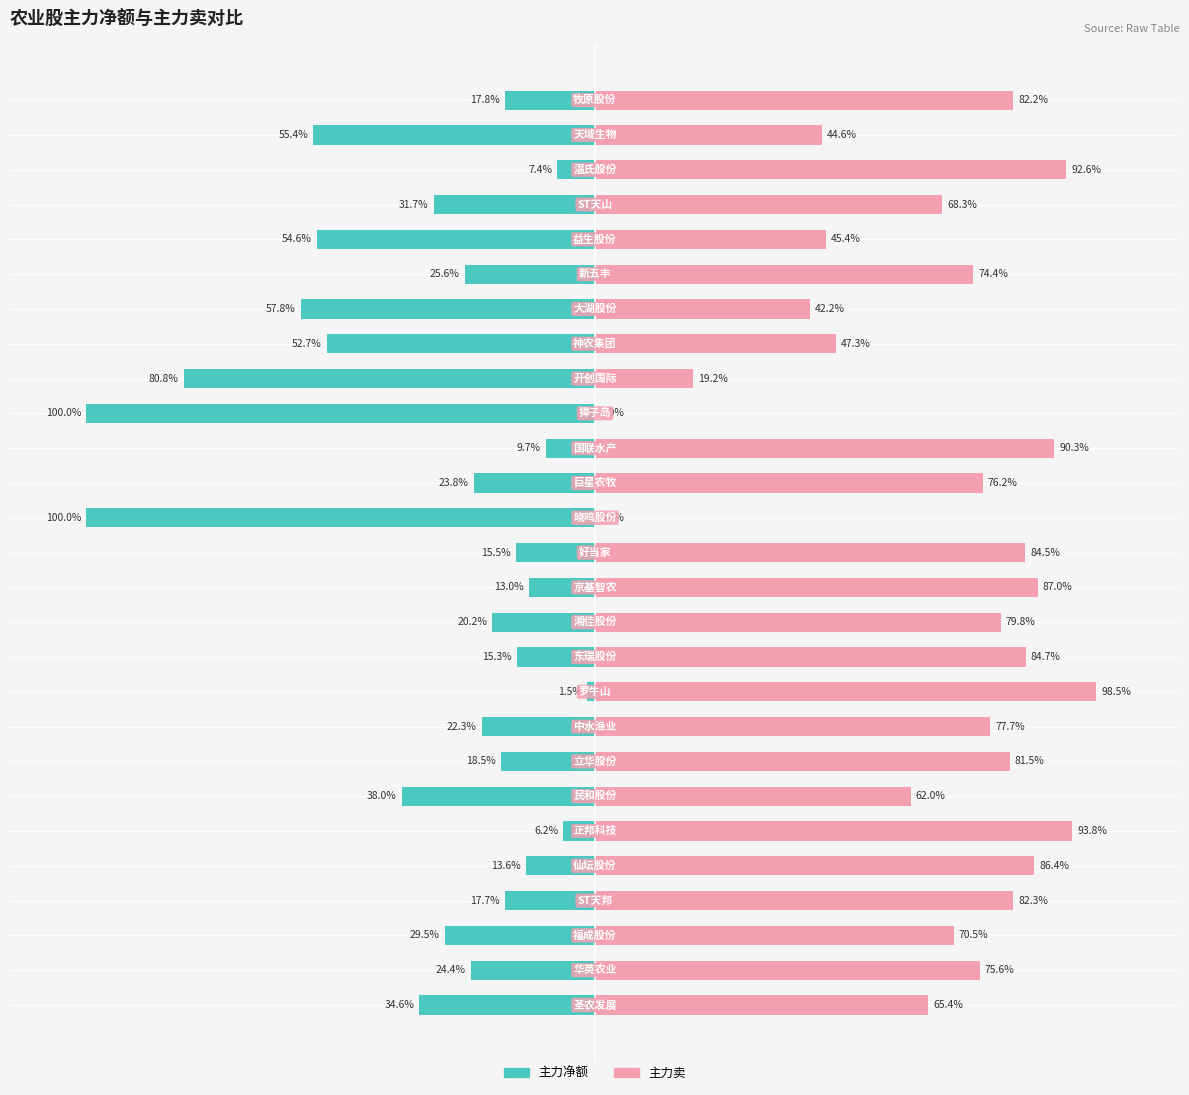

At how many categories does at least one series exceed -87?

27